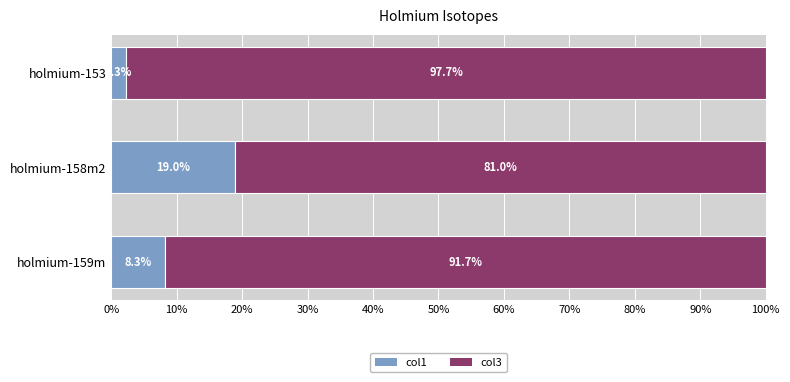

How many data points in col1 are above 8?

2